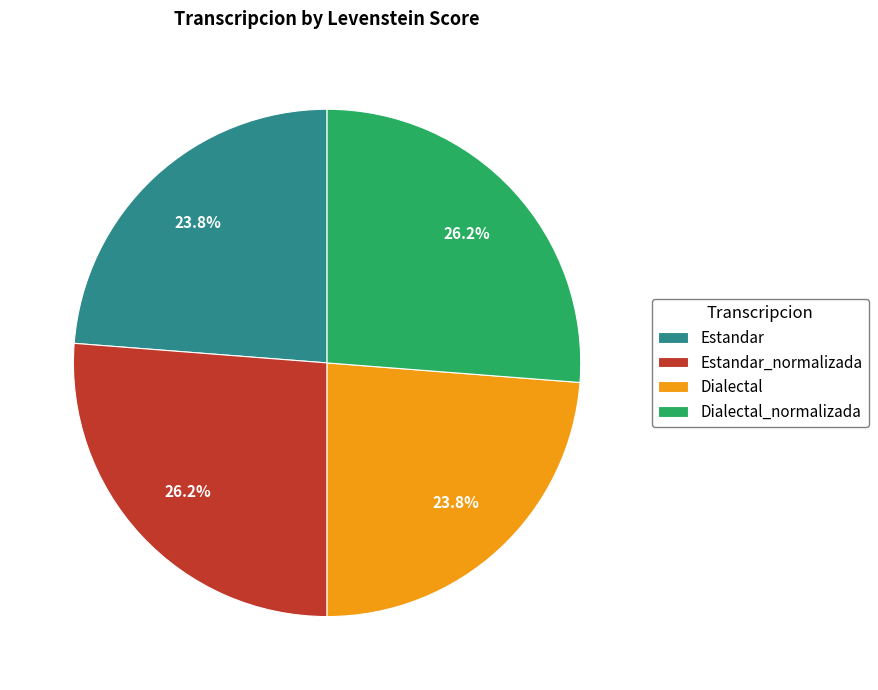

Do Estandar and Dialectal together represent more than half of the pie?

No